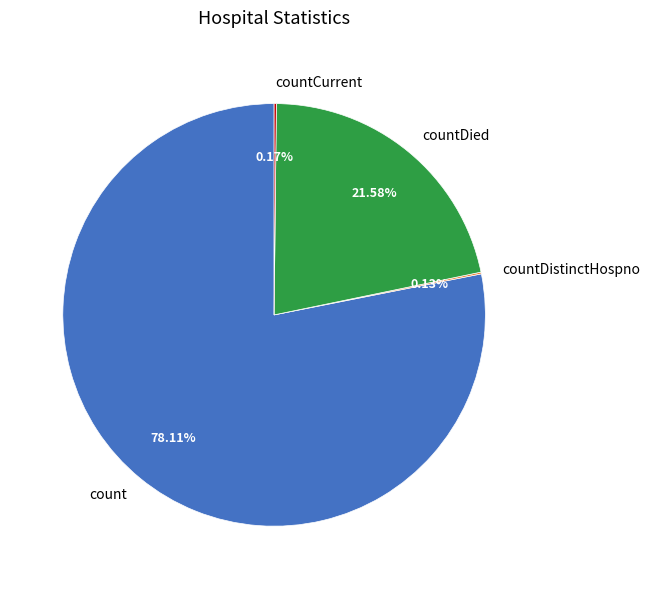

Does count account for over 50% of the chart?

Yes